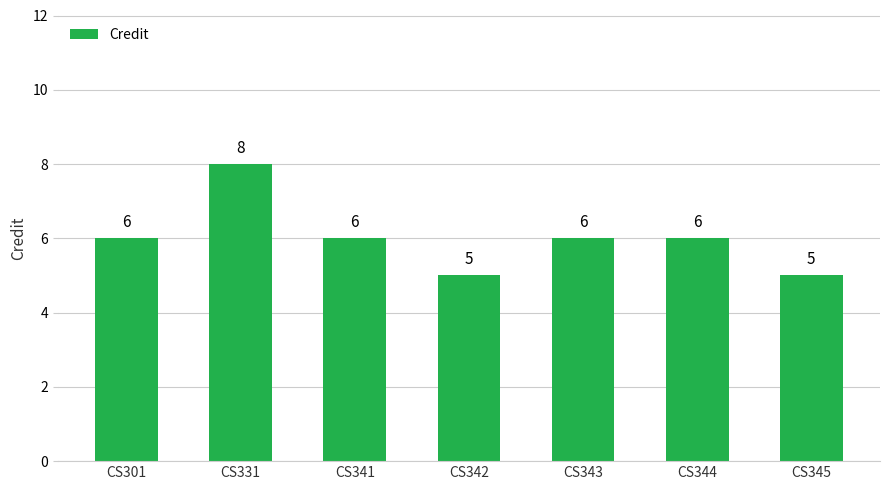

What is the change in value from CS331 to CS344?

-2